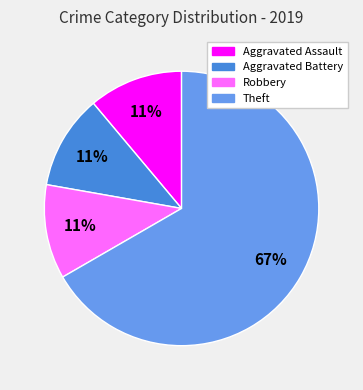

What is the largest slice in the pie chart?

Theft